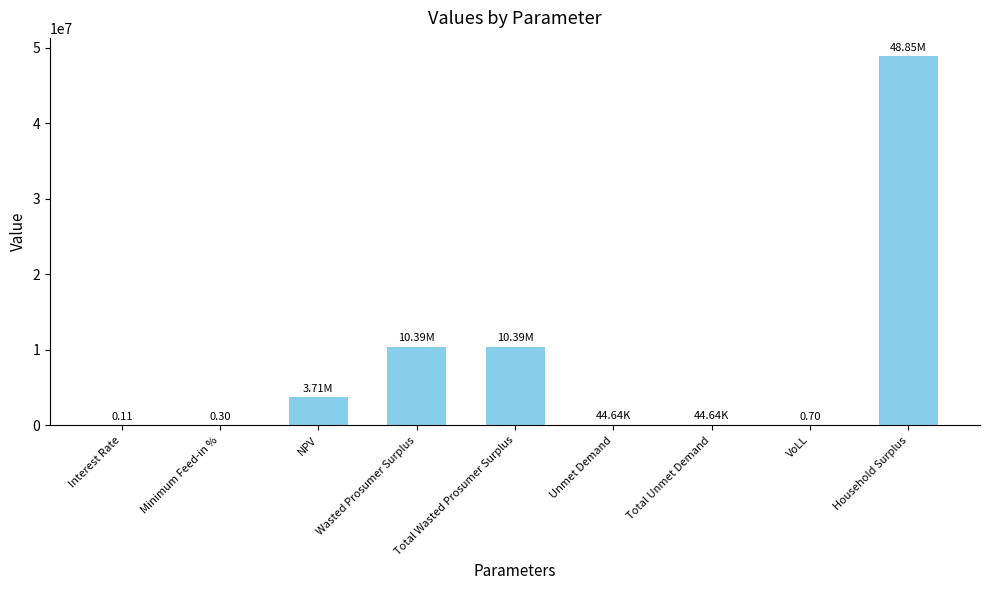

Which has a higher value, Household Surplus or Unmet Demand?

Household Surplus